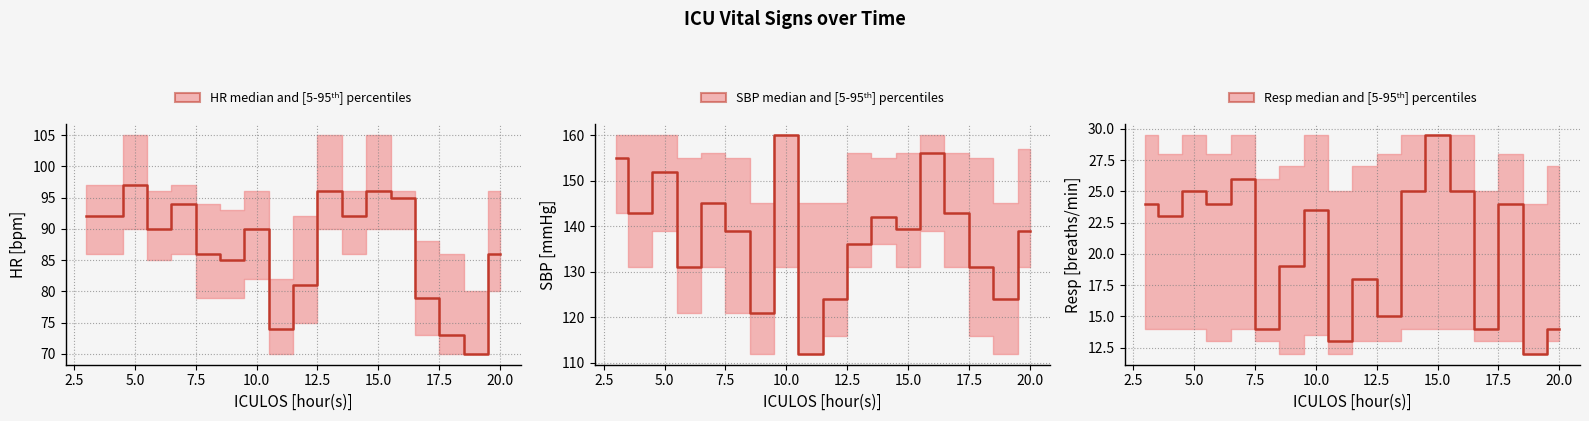

True or false: HR median and SBP median cross at least once.

False